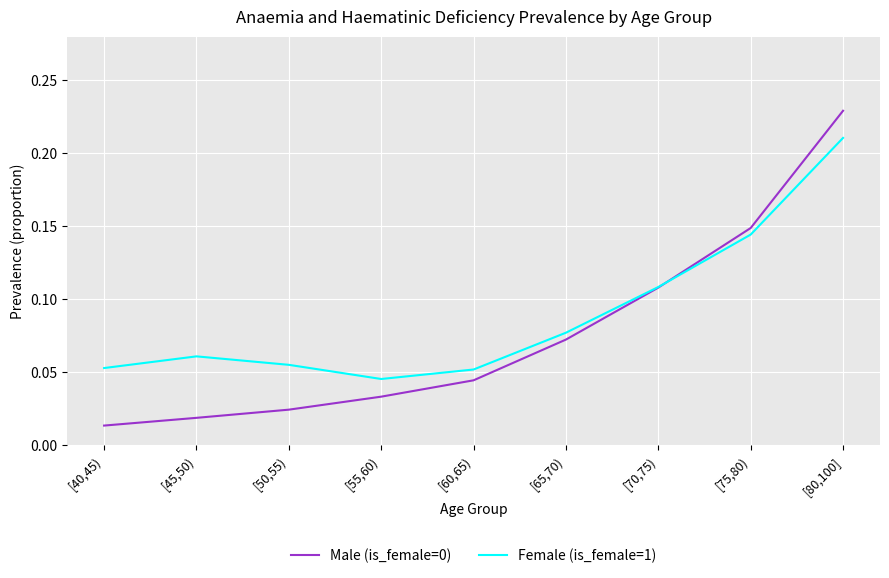

At which category is the sum across all series the highest?

[80,100]